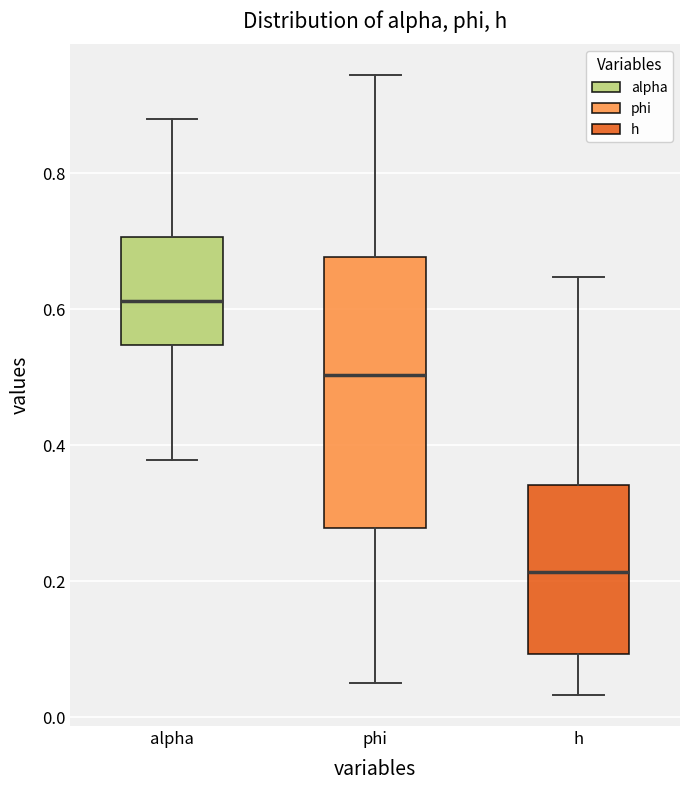

Reading left to right, transcribe this box plot: for each box, give where its median line is, the range the box spans, and where its two whiskers end, as read against the y-axis. The values are not printed on the chart, so give them approximately, as read against the axis.

alpha: median 0.62, box 0.54 to 0.70, whiskers 0.38 to 0.88
phi: median 0.50, box 0.28 to 0.68, whiskers 0.06 to 0.94
h: median 0.22, box 0.10 to 0.34, whiskers 0.04 to 0.64